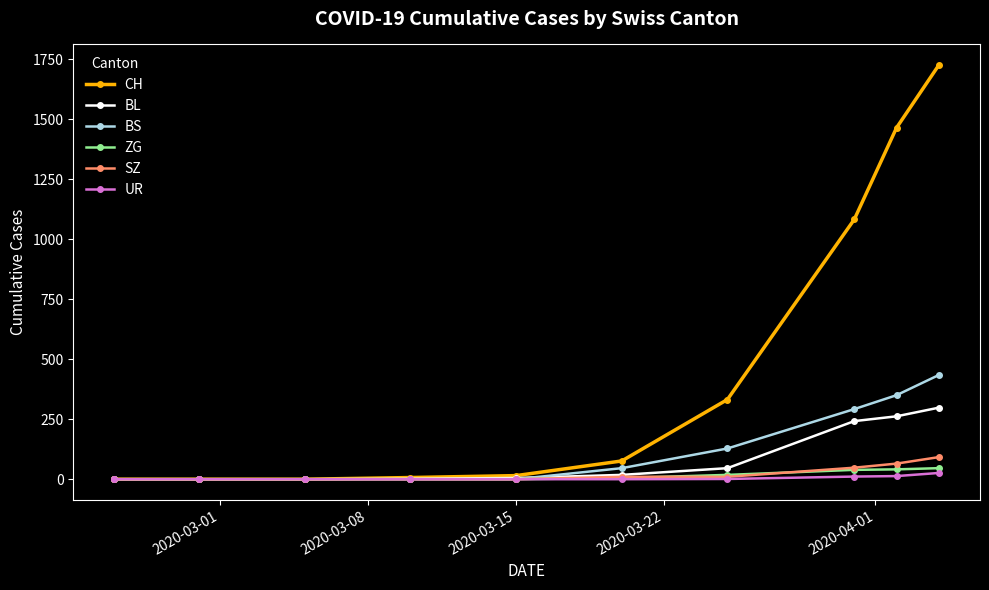

Which series has the widest spread of values?

CH